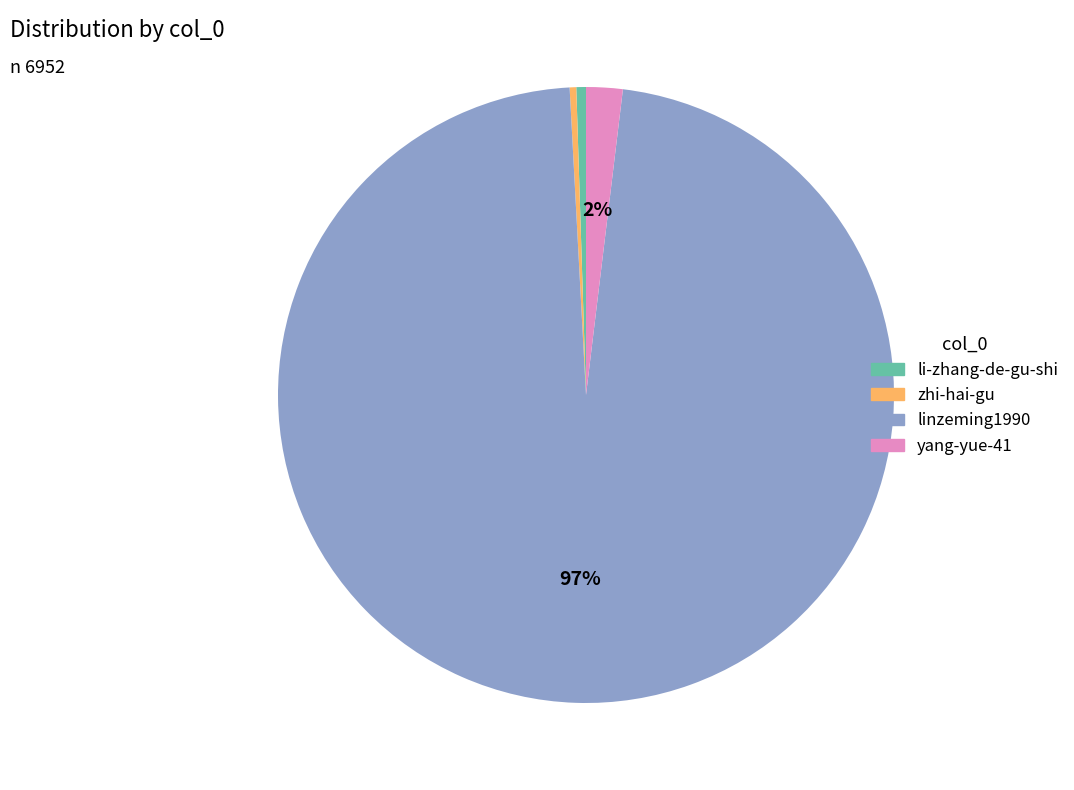

Does any single category account for the majority?

Yes